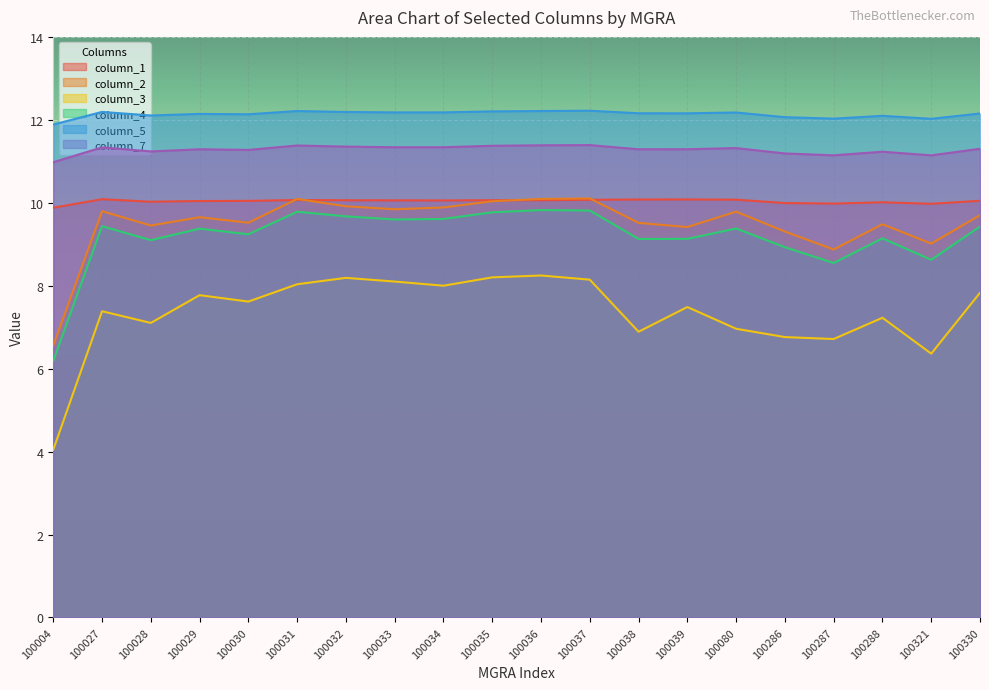

Reading left to right, extract all data points from this chart.

column_1: 9.9	10.1	10.0	10.0	10.0	10.1	10.1	10.1	10.1	10.1	10.1	10.1	10.1	10.1	10.1	10.0	10.0	10.0	10.0	10.0
column_2: 6.6	9.8	9.5	9.7	9.5	10.1	9.9	9.8	9.9	10.0	10.1	10.1	9.5	9.4	9.8	9.3	8.9	9.5	9.0	9.7
column_3: 4.0	7.4	7.1	7.8	7.6	8.0	8.2	8.1	8.0	8.2	8.2	8.1	6.9	7.5	7.0	6.8	6.7	7.2	6.4	7.8
column_4: 6.2	9.4	9.1	9.4	9.2	9.8	9.7	9.6	9.6	9.8	9.8	9.8	9.1	9.1	9.4	8.9	8.5	9.1	8.6	9.4
column_5: 11.9	12.2	12.1	12.1	12.1	12.2	12.2	12.2	12.2	12.2	12.2	12.2	12.2	12.2	12.2	12.1	12.0	12.1	12.0	12.2
column_7: 11.0	11.3	11.2	11.3	11.3	11.4	11.4	11.3	11.3	11.4	11.4	11.4	11.3	11.3	11.3	11.2	11.1	11.2	11.1	11.3